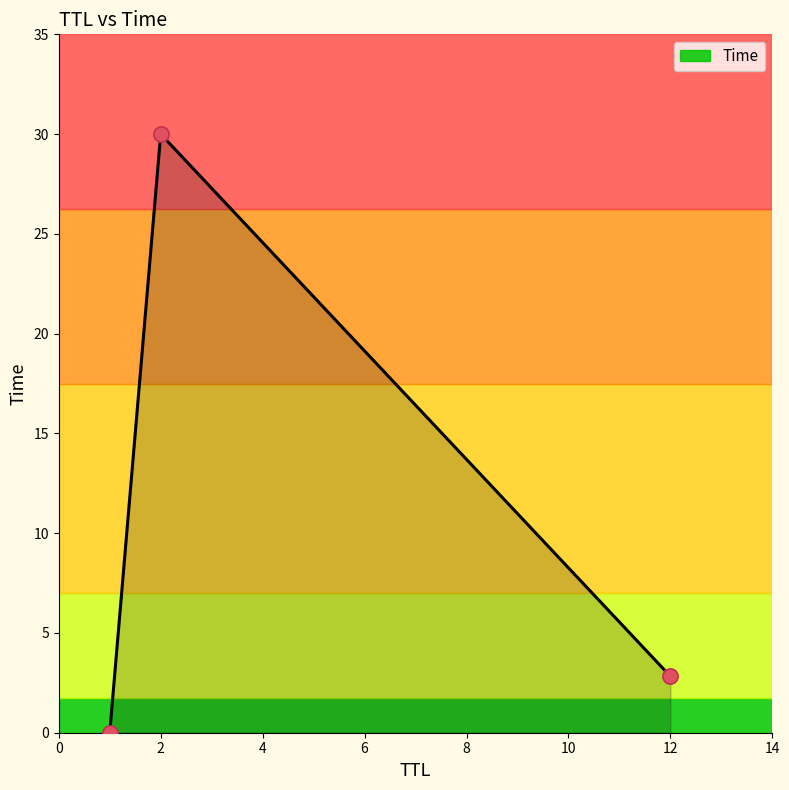

What is the sum of all values?

32.8